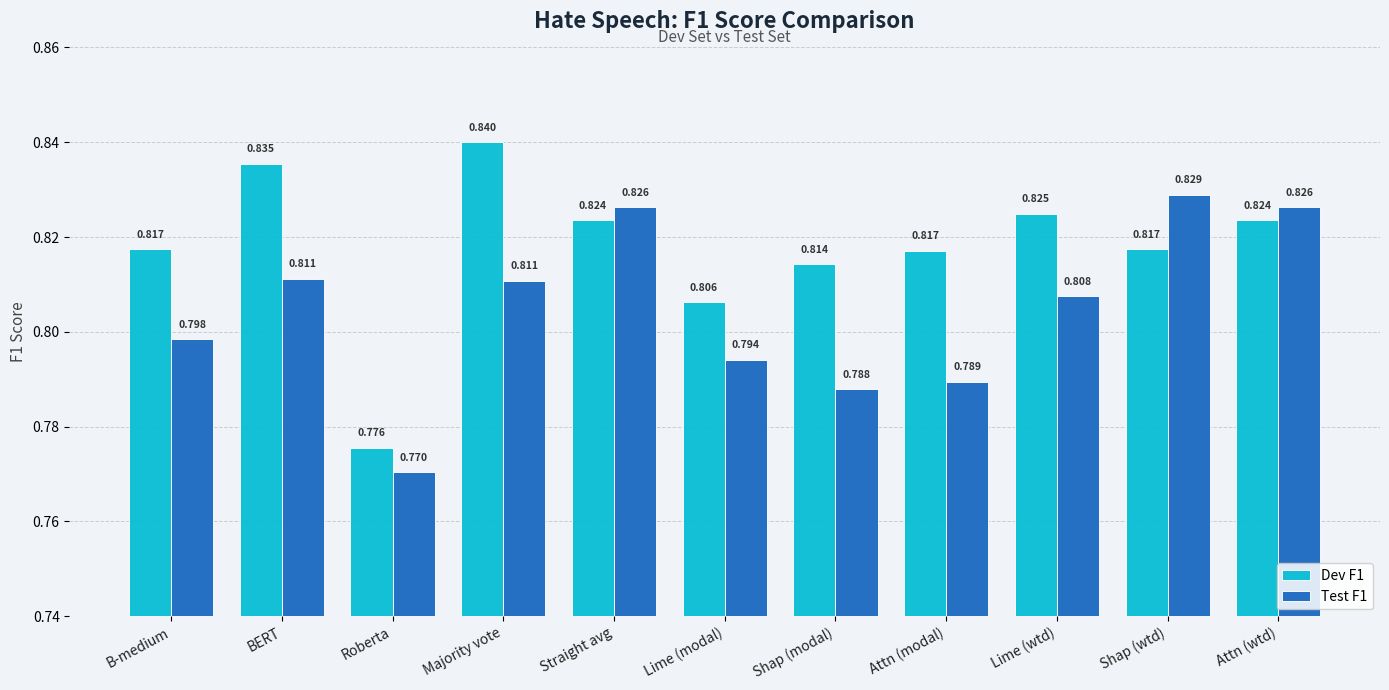

How many bars are there in total?

22